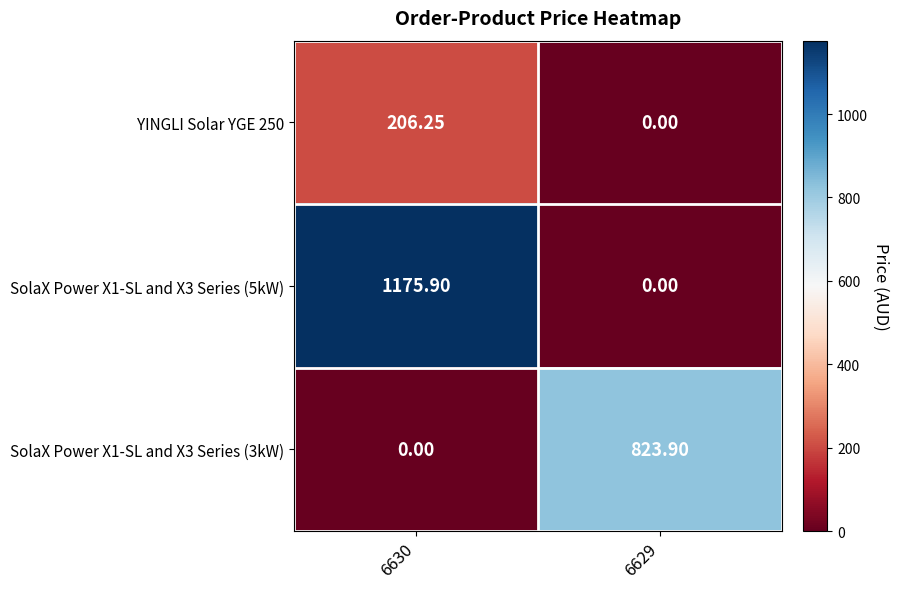

Reading left to right, what are all the values shown in this chart?

YINGLI Solar YGE 250: 6630=206.2	6629=0.0
SolaX Power X1-SL and X3 Series (5kW): 6630=1175.9	6629=0.0
SolaX Power X1-SL and X3 Series (3kW): 6630=0.0	6629=823.9